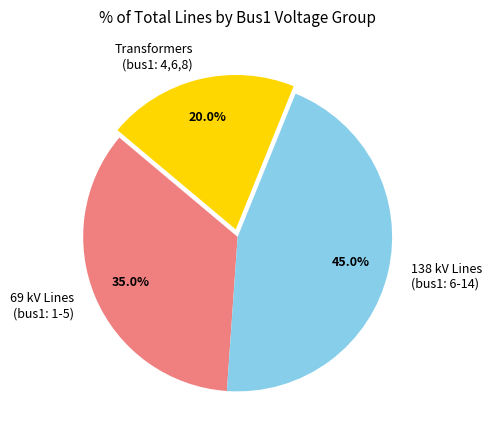

Does 69 kV Lines (bus1: 1-5) account for over 50% of the chart?

No